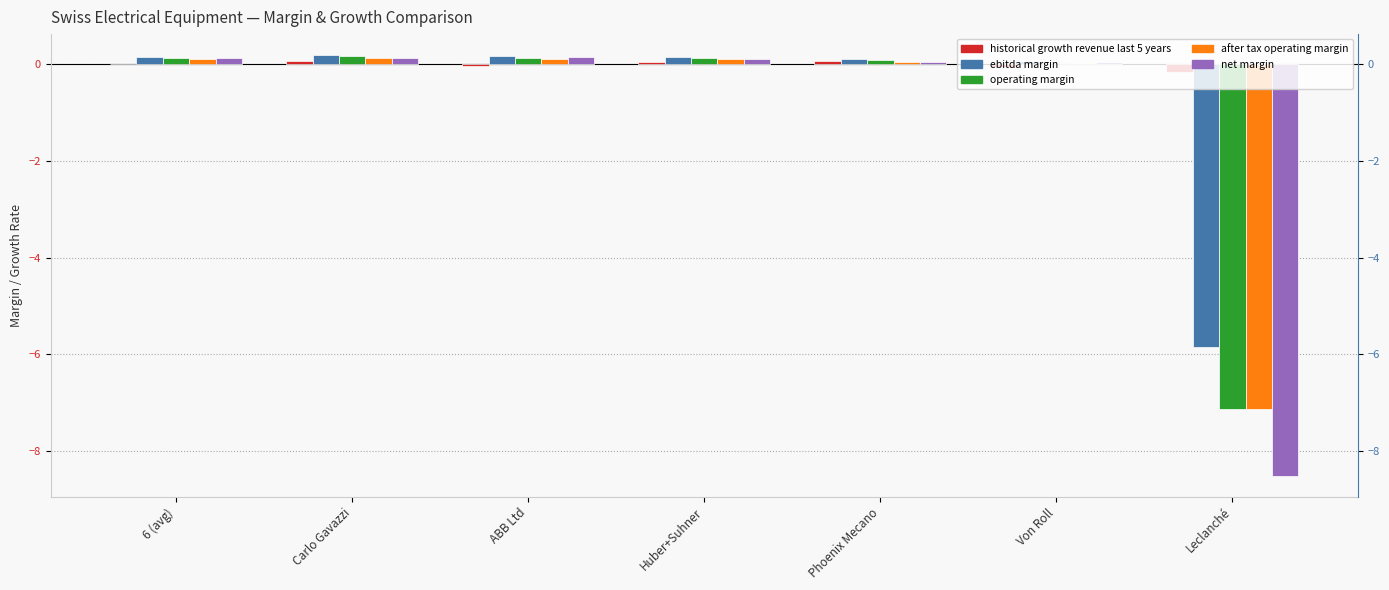

What is the approximate value of operating margin at Carlo Gavazzi?

0.2